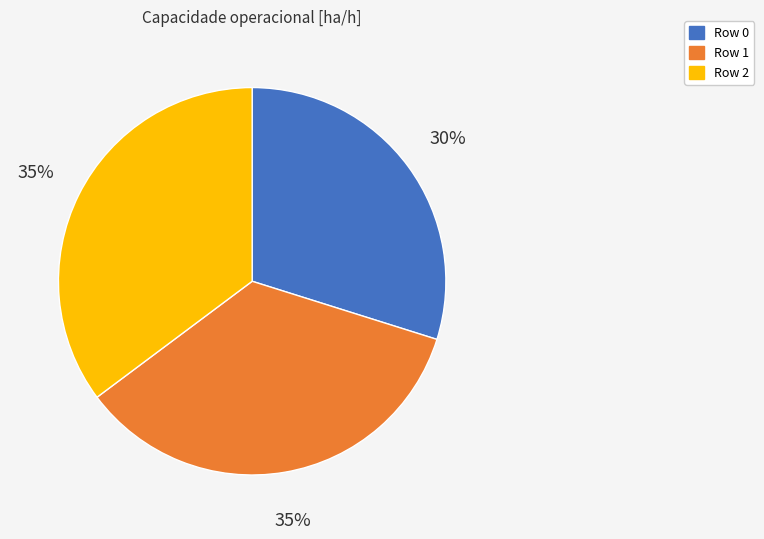

To the nearest percent, what is the difference between the largest and smallest slice percentages?

5%